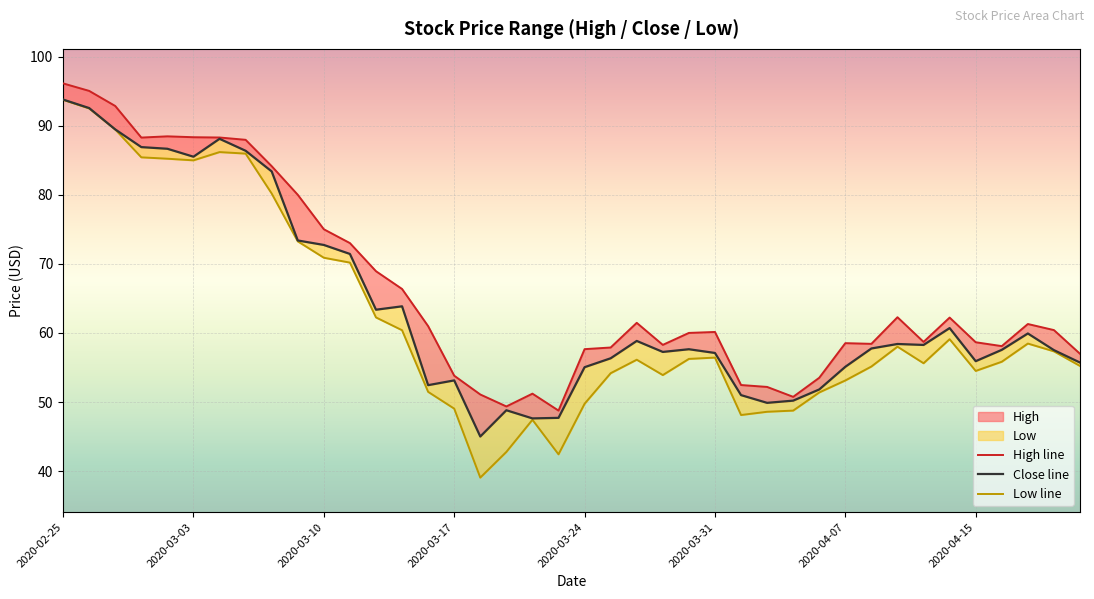

True or false: Close and High intersect in this chart.

False